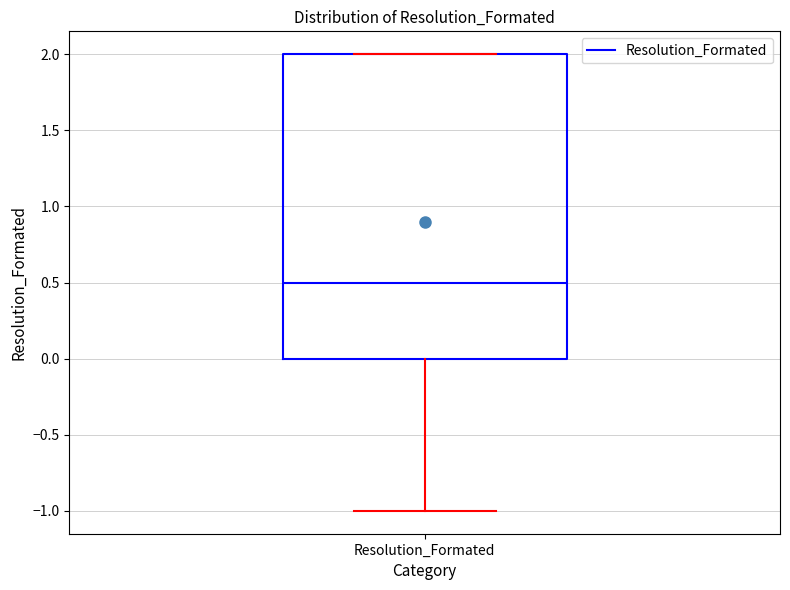

Read this box plot against the y-axis: the position of the median line, the range covered by the box, and the ends of both whiskers. The values are not printed on the chart, so give them approximately, as read against the axis.

median 0.5, box 0.0 to 2.0, whiskers -1.0 to 2.0